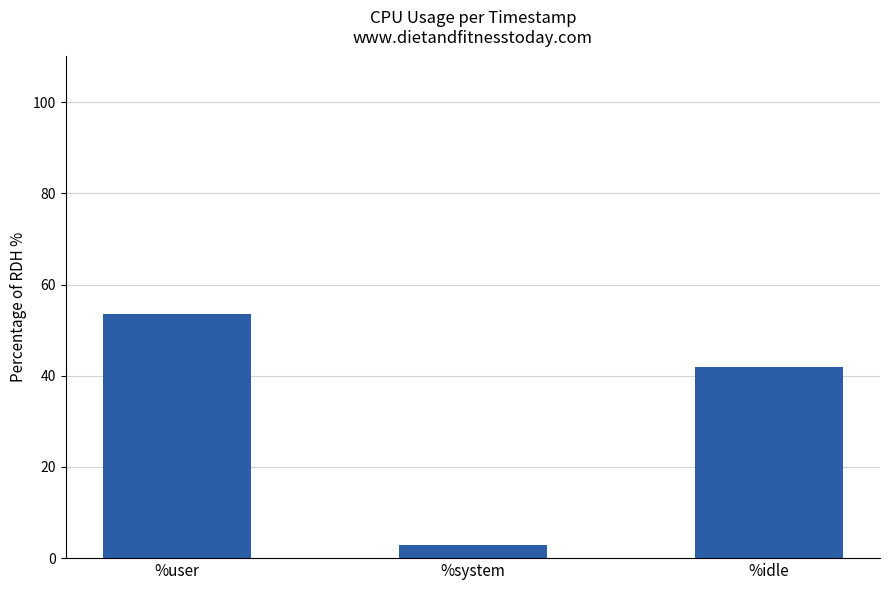

True or false: %idle has a value of 32.5 at 13:08:45.

False